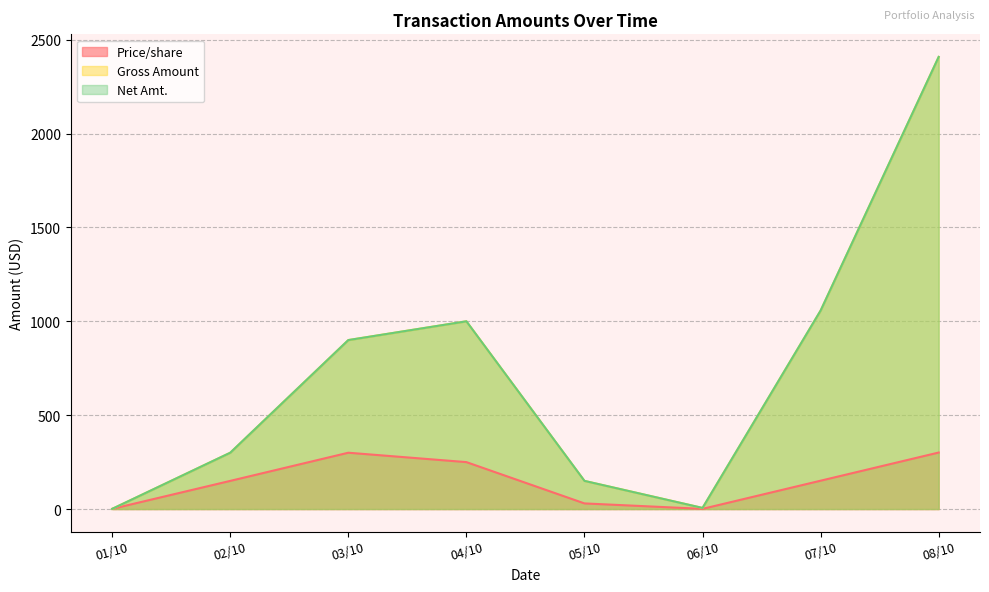

True or false: Price/share and Net Amt. intersect in this chart.

False